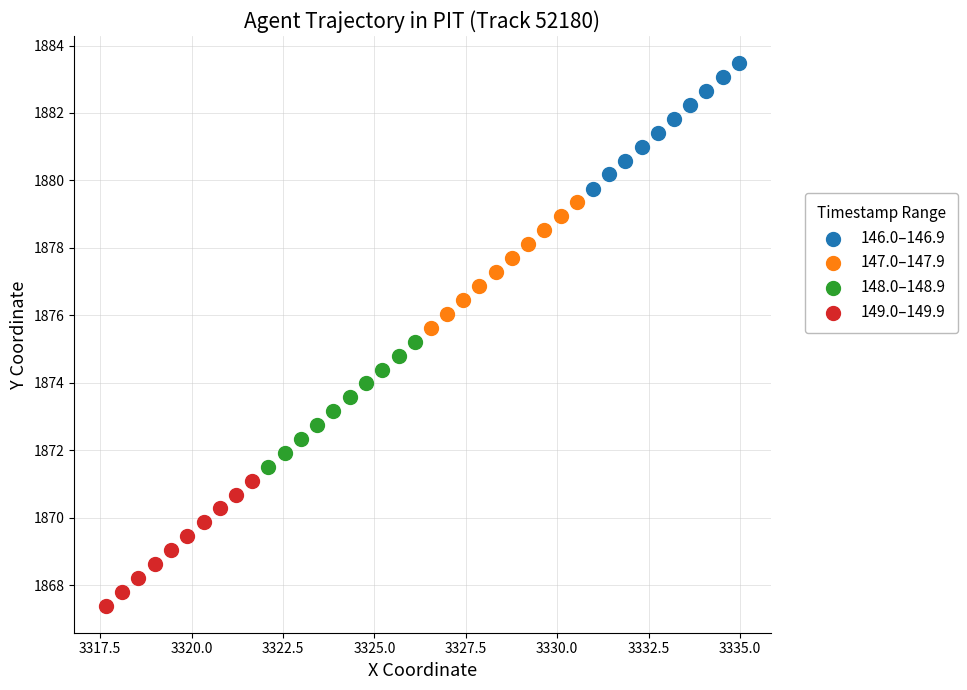

Which series reaches the minimum Y coordinate?

149.0–149.9